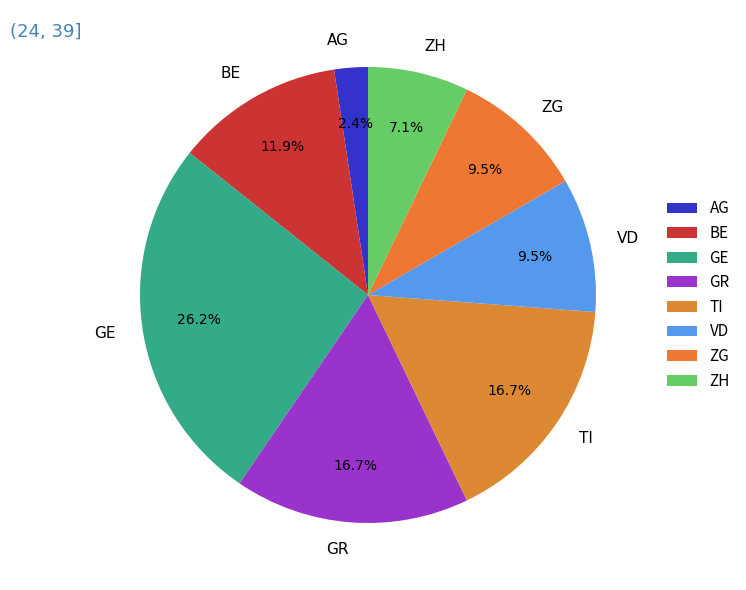

Does any single category account for the majority?

No